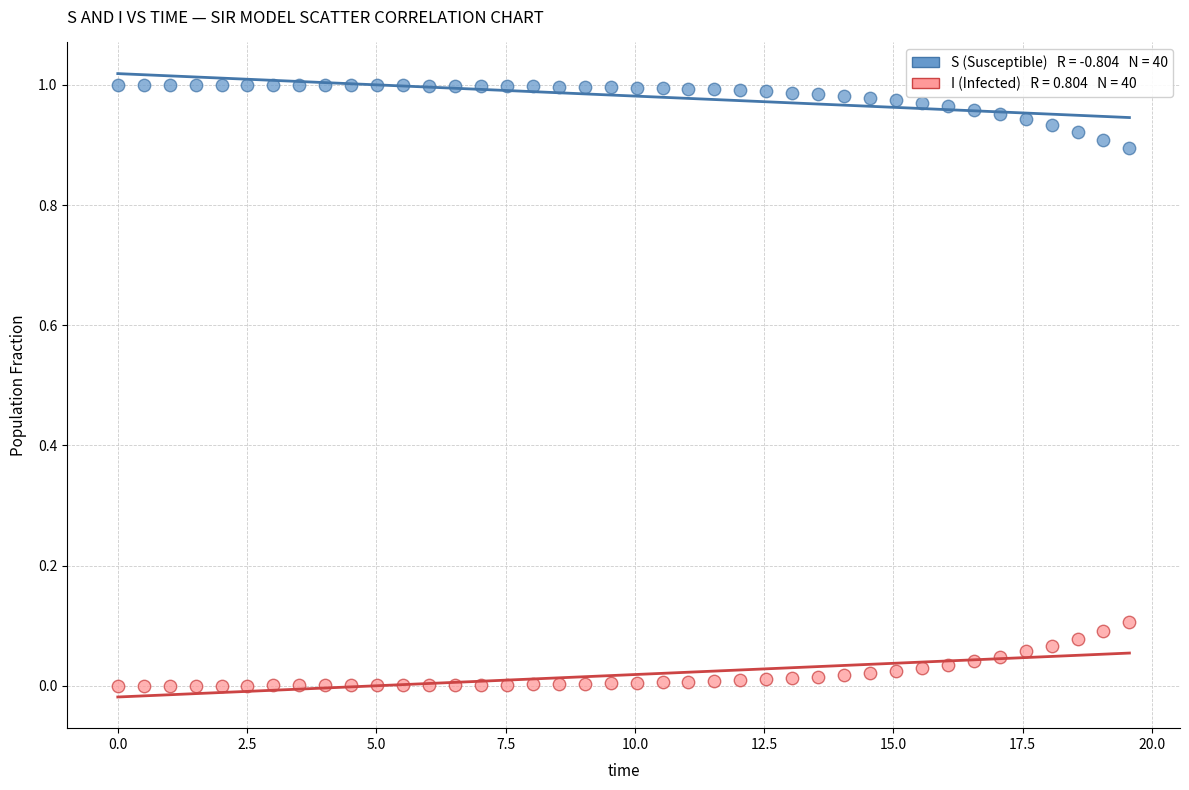

Across all data points, what is the range of X values (max minus min)?

19.6